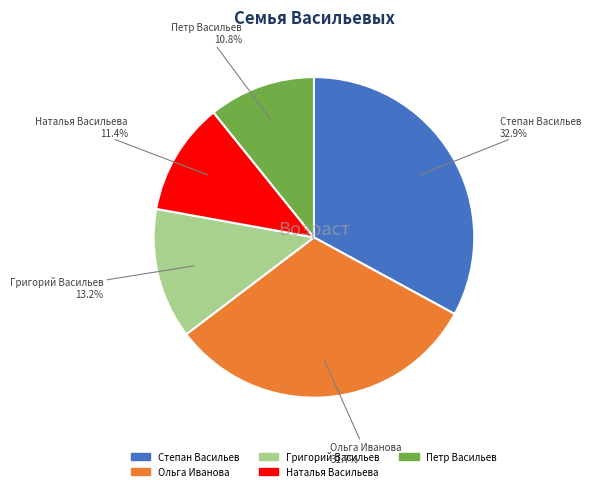

To the nearest percent, what is the combined percentage of Степан Васильев and Петр Васильев?

44%